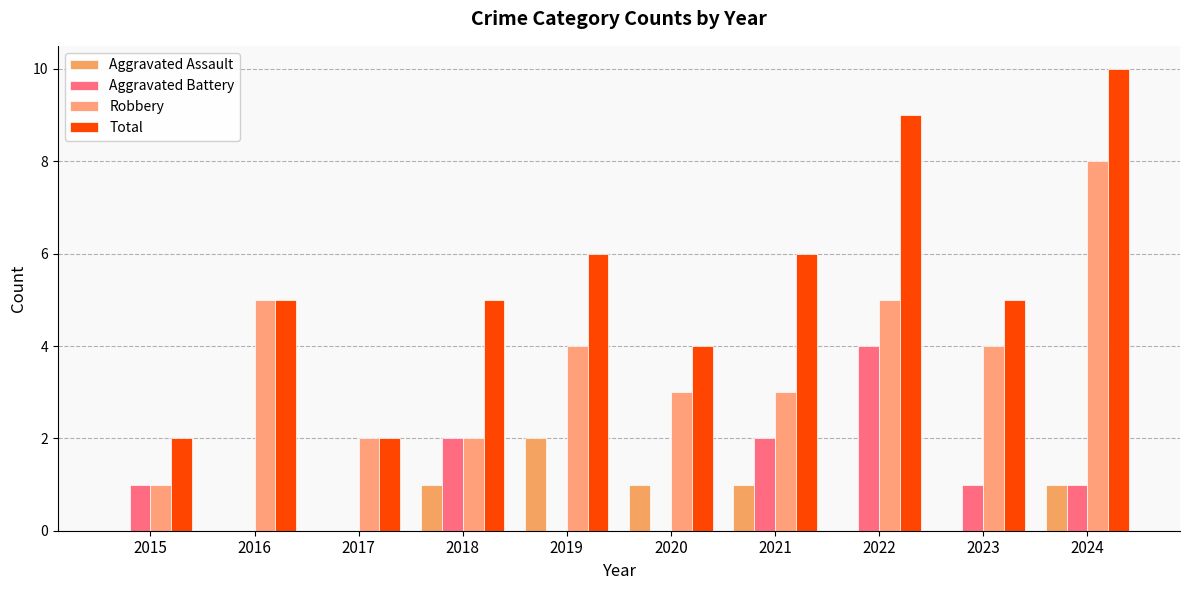

What is the total value across all series at 2018?

10